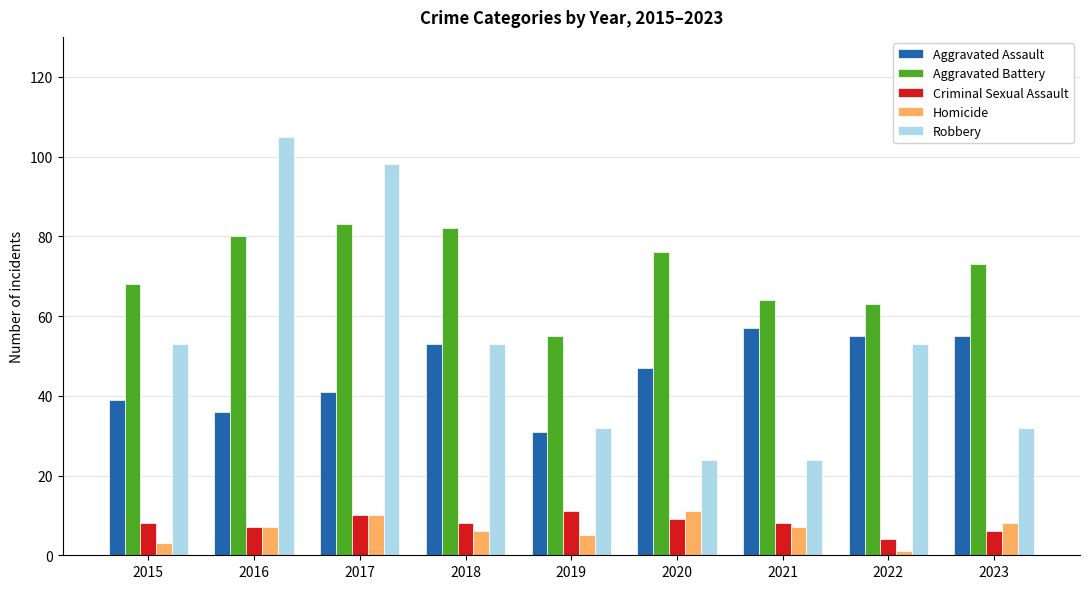

Between 2015 and 2023, which series saw the biggest shift?

Robbery